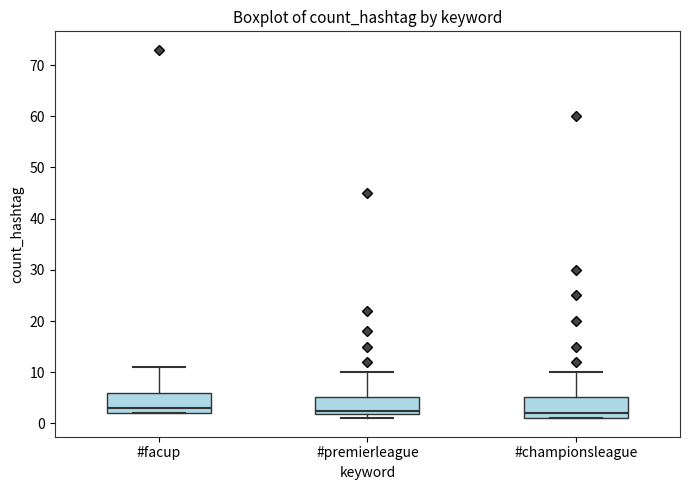

Reading left to right, transcribe this box plot: for each box, give where its median line is, the range the box spans, and where its two whiskers end, as read against the y-axis. The values are not printed on the chart, so give them approximately, as read against the axis.

#facup: median 3, box 2 to 6, whiskers 2 to 11
#premierleague: median 3, box 2 to 5, whiskers 1 to 10
#championsleague: median 2, box 1 to 5, whiskers 1 to 10